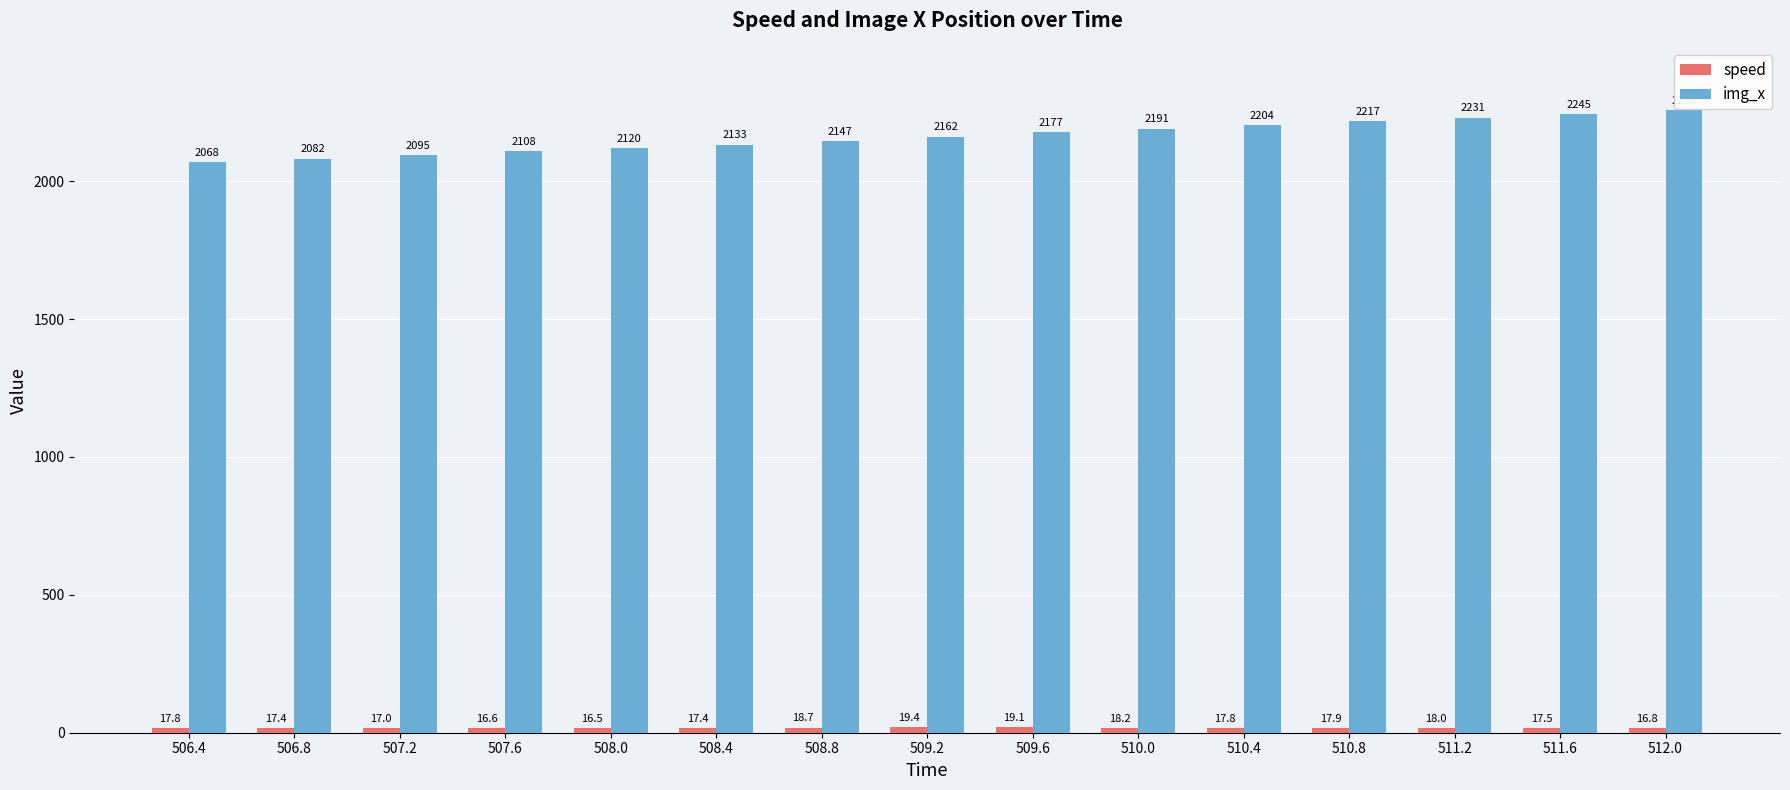

How many distinct data groups are displayed?

2